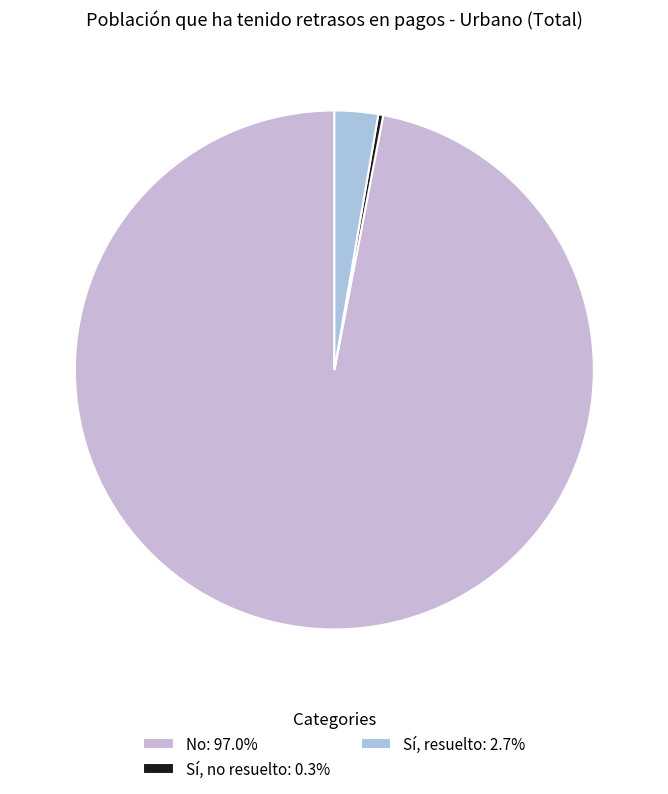

Which slice represents more than half of the pie?

No